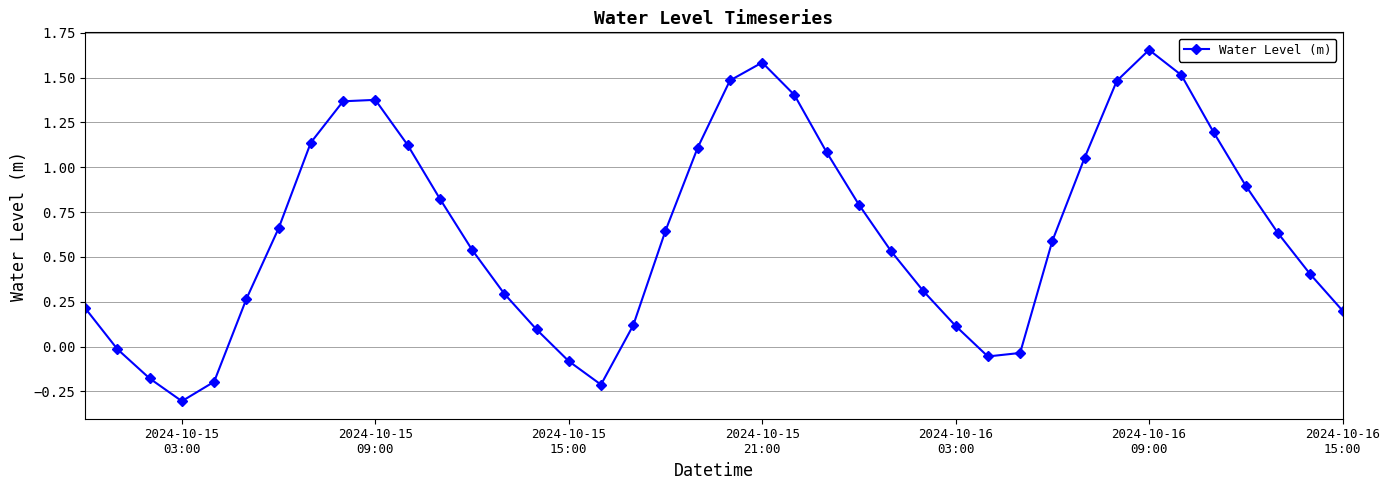

What is the difference between the maximum and second lowest values?

1.9